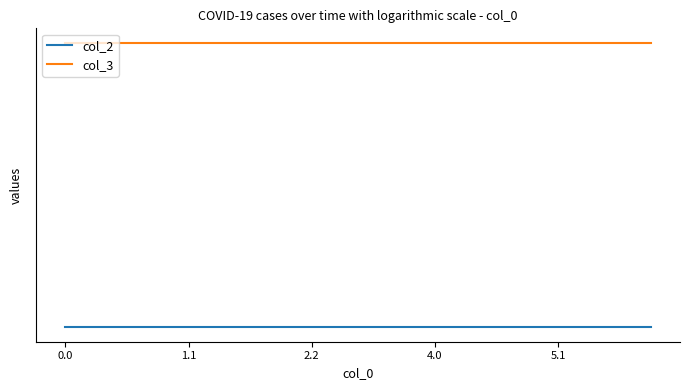

Which series has the widest spread of values?

col_2